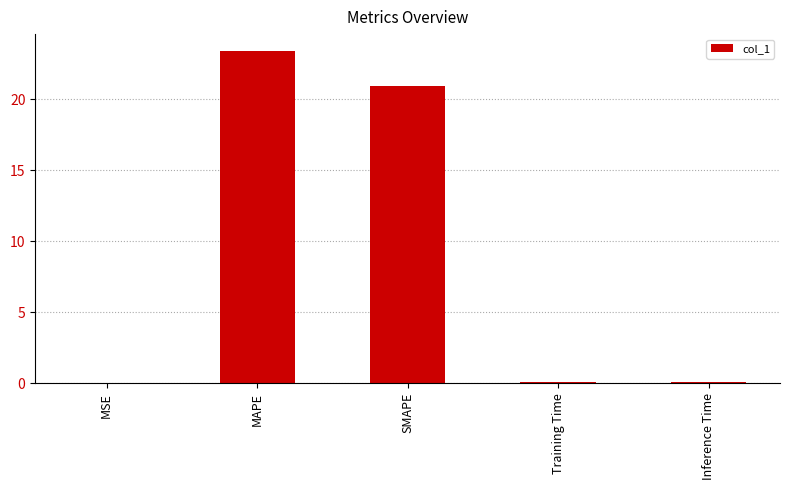

Which label corresponds to the largest value in the chart?

MAPE